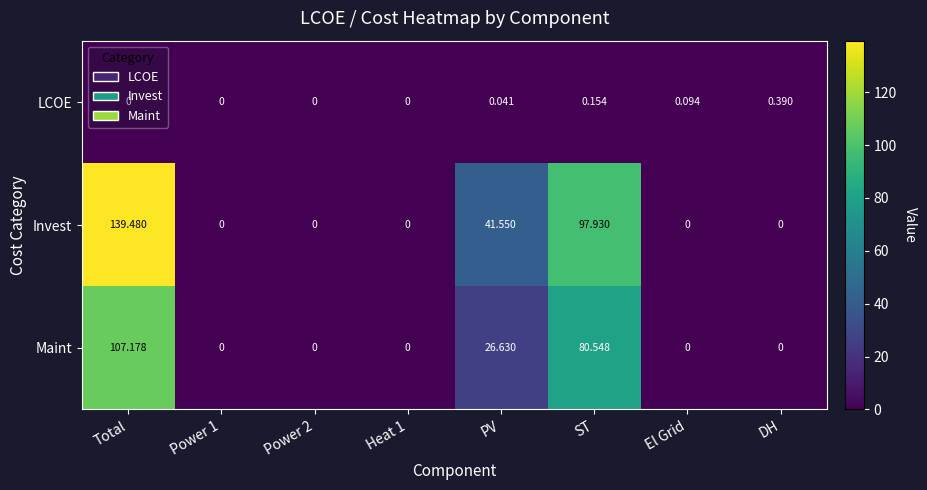

Rank the series by their average value, from lowest to highest.

LCOE, Maint, Invest